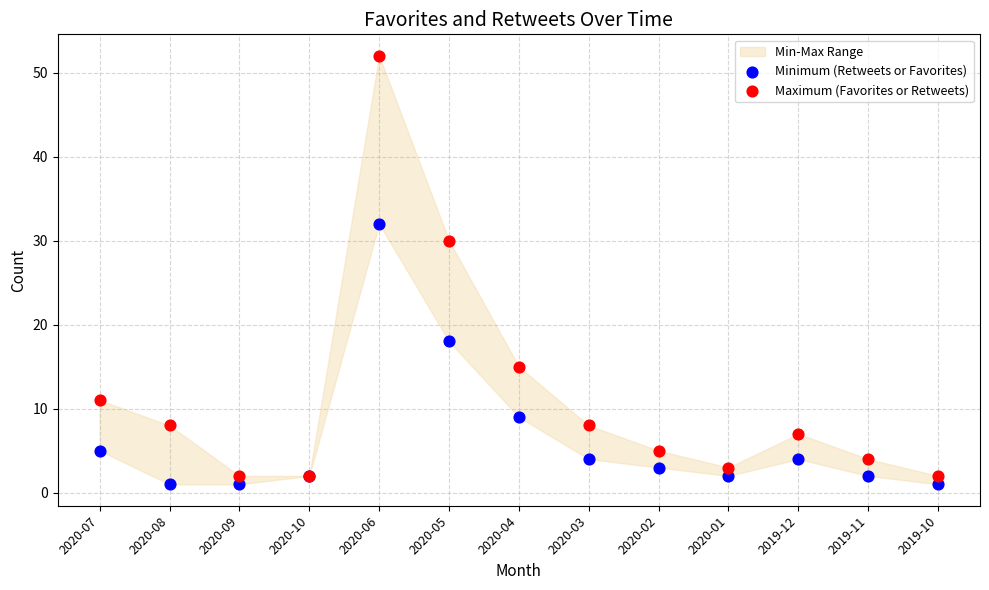

Across all series, what Y value is closest to 26?

30